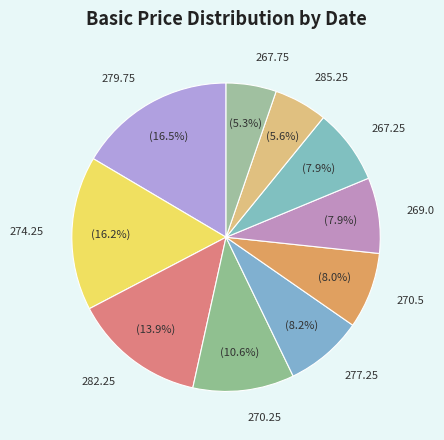

Is there any slice that represents more than half of the pie?

No